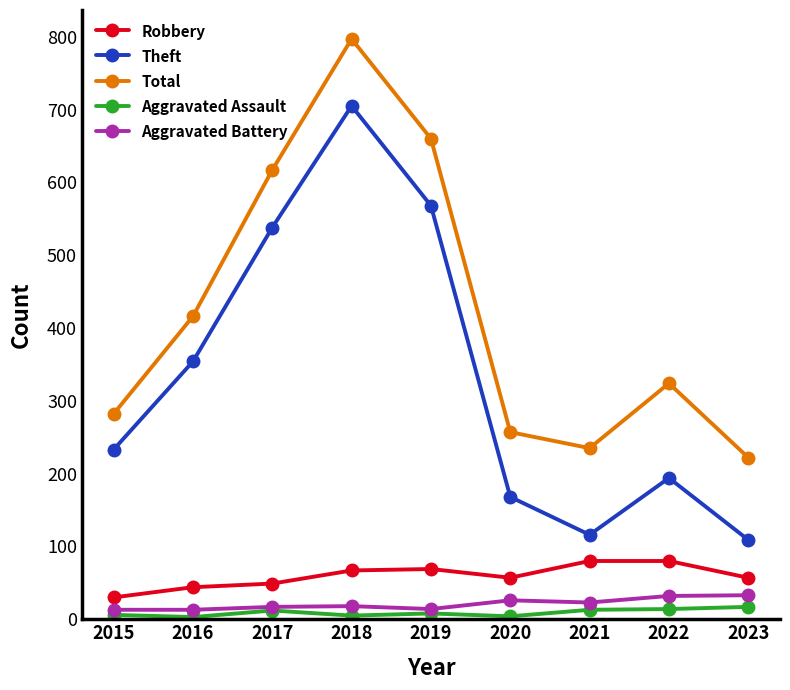

Which series has the largest range (max minus min)?

Theft